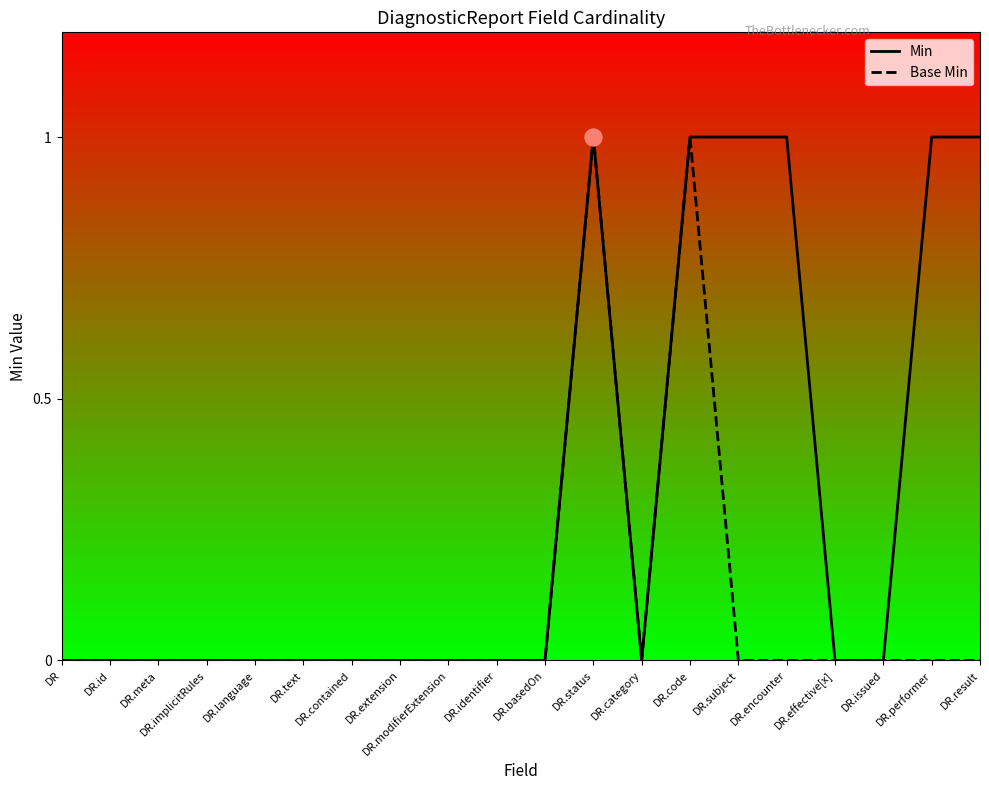

Which series has the largest total across all categories?

Min